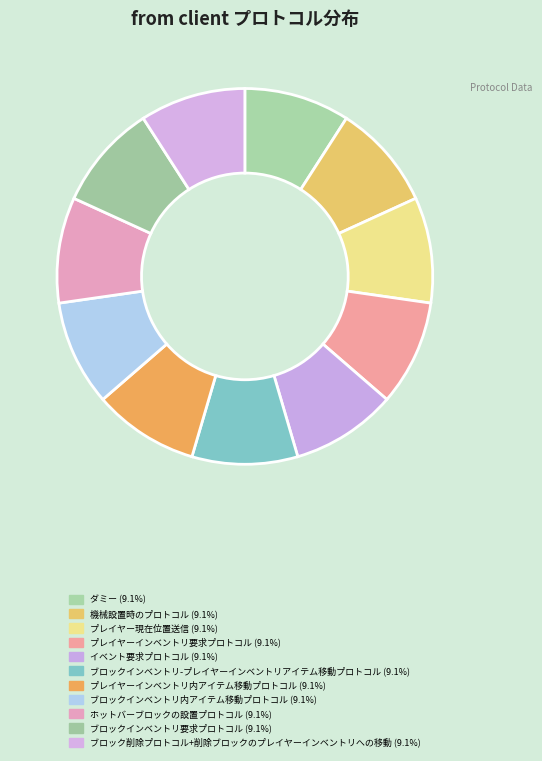

Count the number of slices in the pie.

11